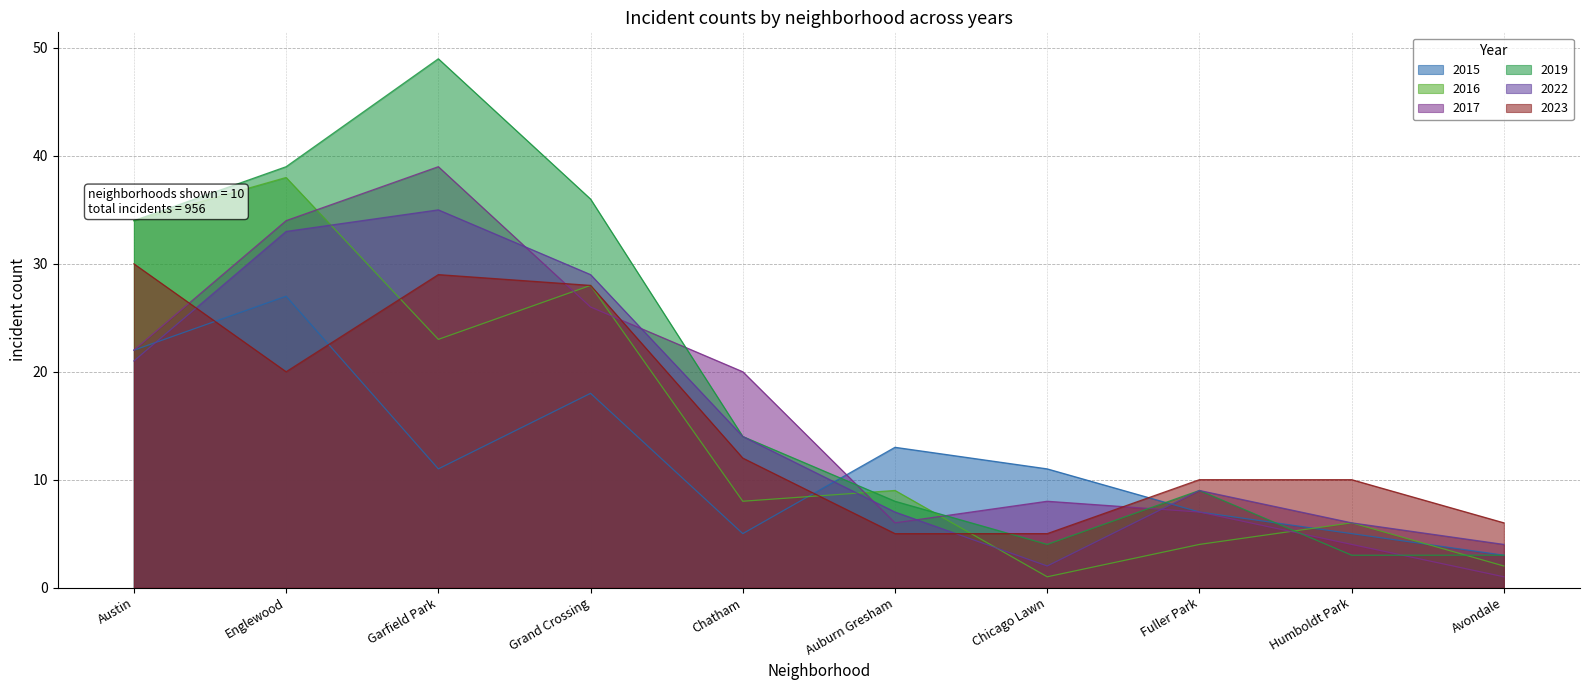

Which series ends up on top after the final intersection of 2015 and 2023?

2023